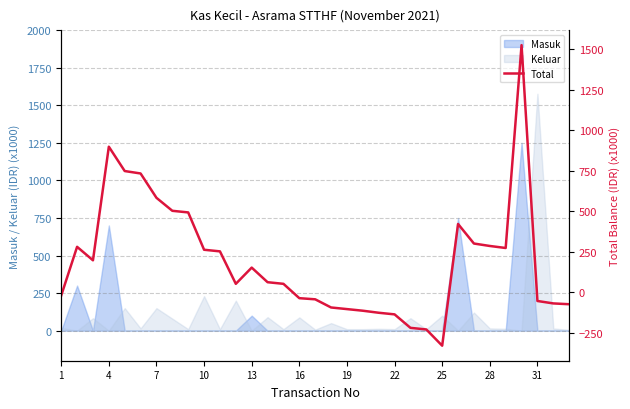

What is the average value?

195.8